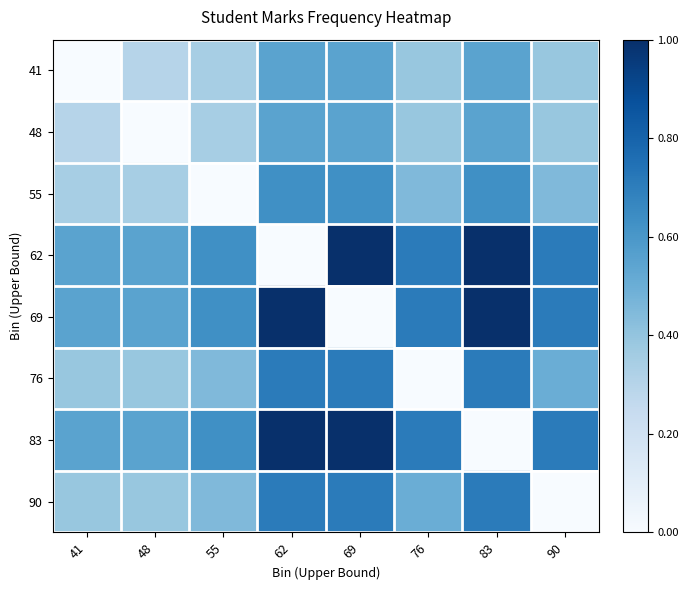

Between 83 and 48, which is larger?

83